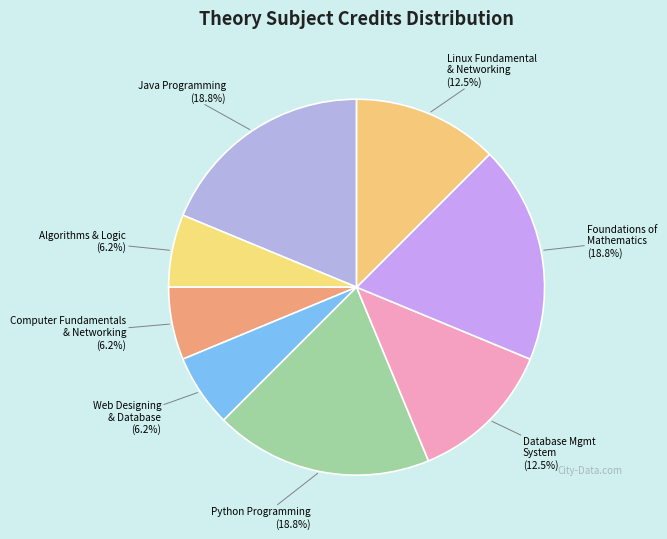

How many segments does this pie chart have?

8